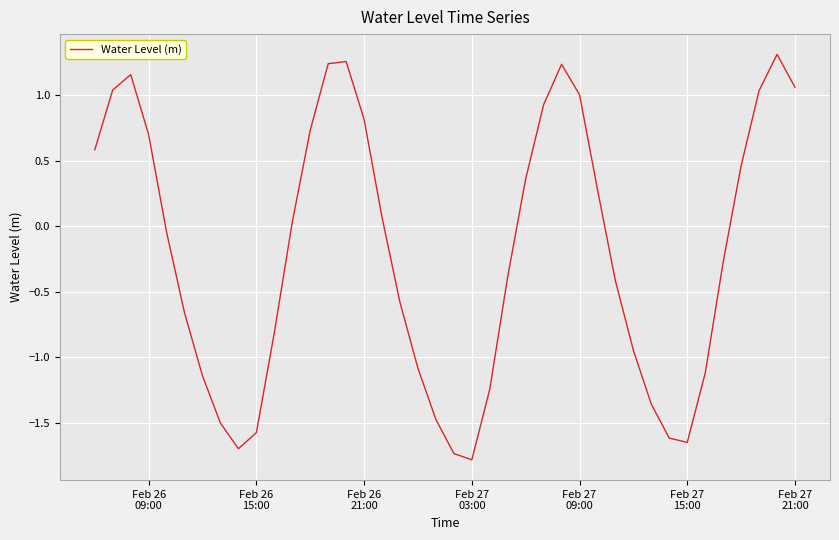

What is the minimum value shown in the chart?

-1.8